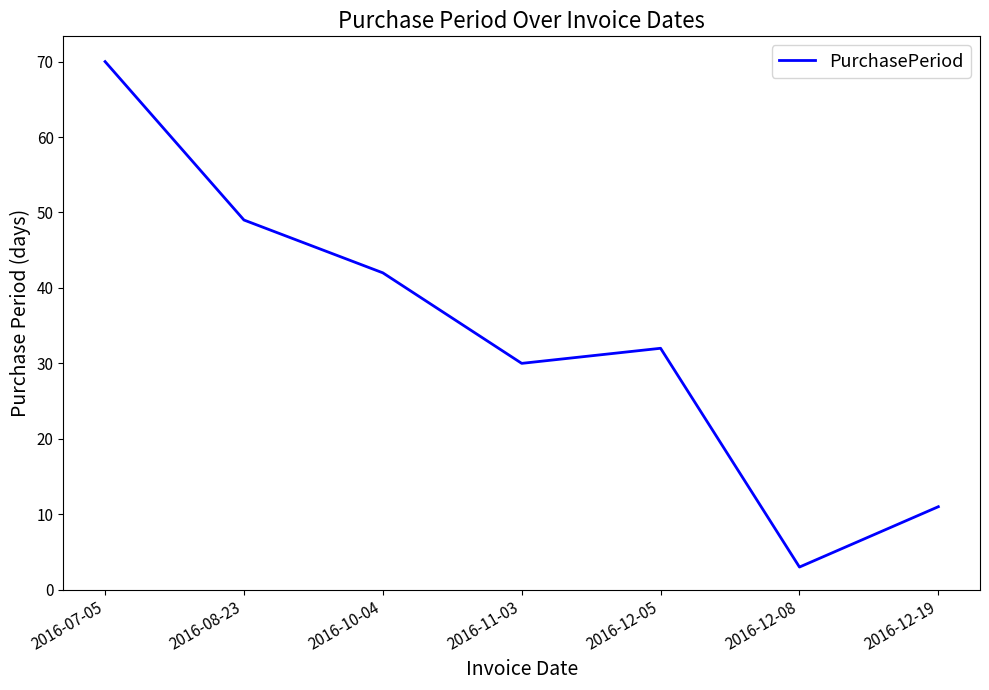

What is the minimum value shown in the chart?

3